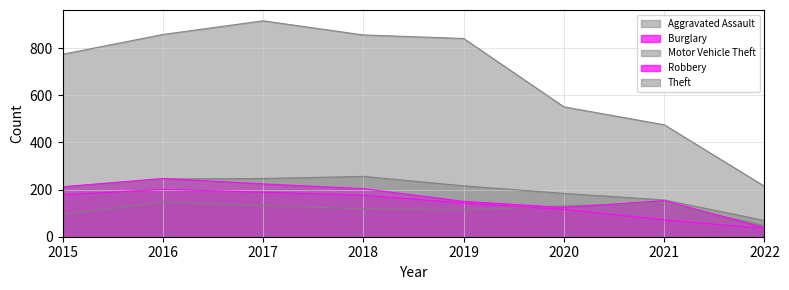

True or false: Burglary and Motor Vehicle Theft cross at least once.

False